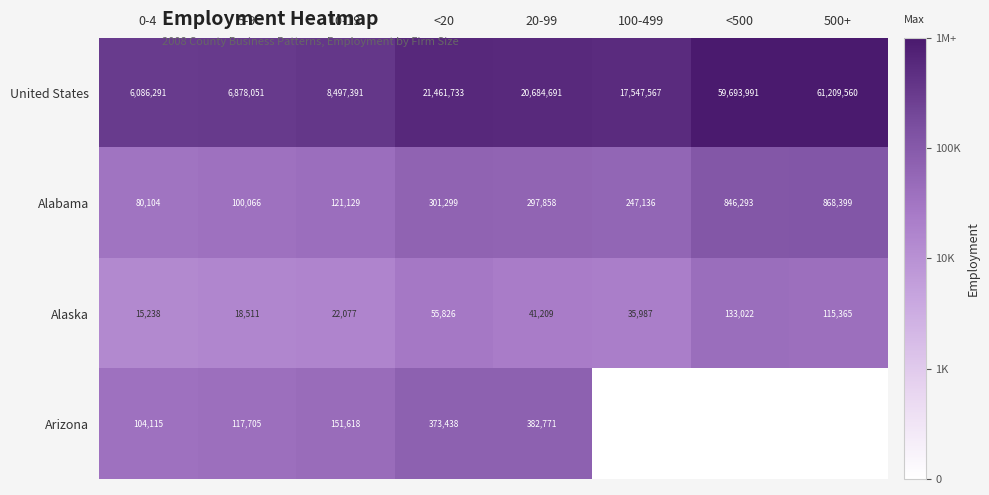

What is the spread (max minus min) of values at <20?

21405907